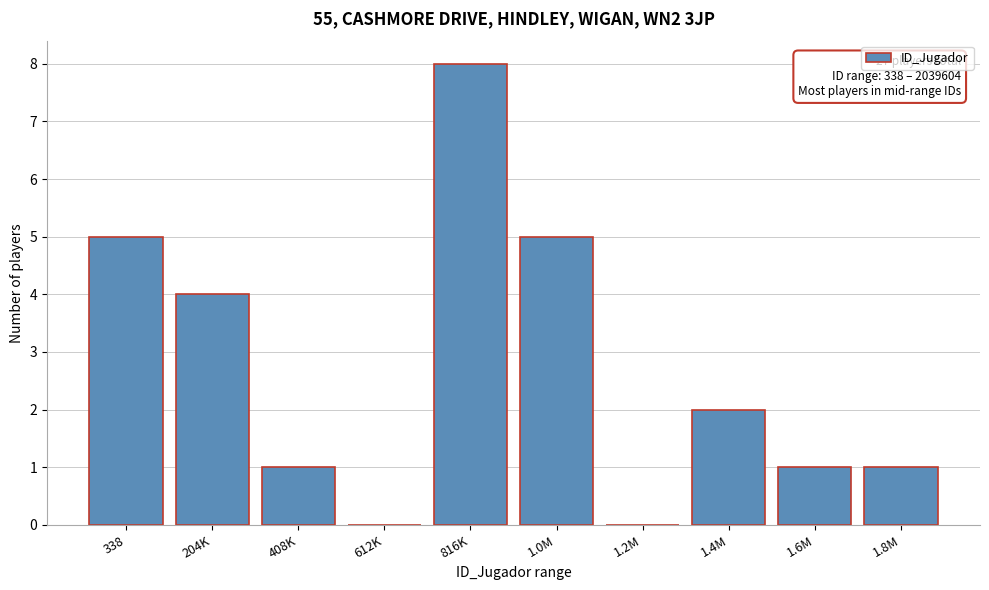

Reading left to right, transcribe all the data shown in this chart.

338=5	204K=4	408K=1	612K=0	816K=8	1.0M=5	1.2M=0	1.4M=2	1.6M=1	1.8M=1